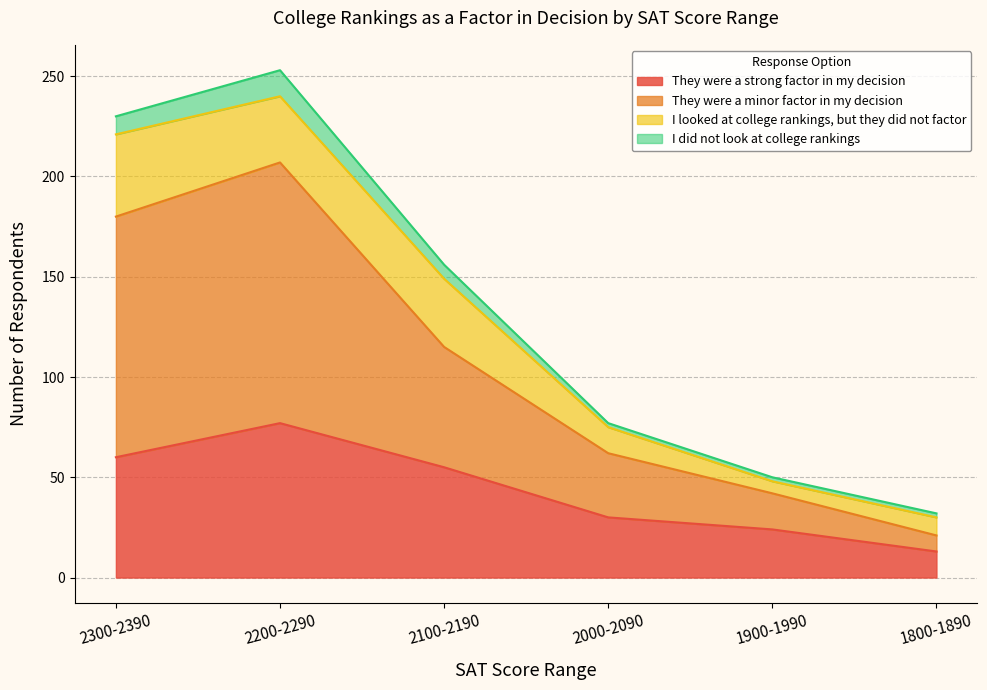

At which label is They were a strong factor in my decision closest to 45?

2100-2190